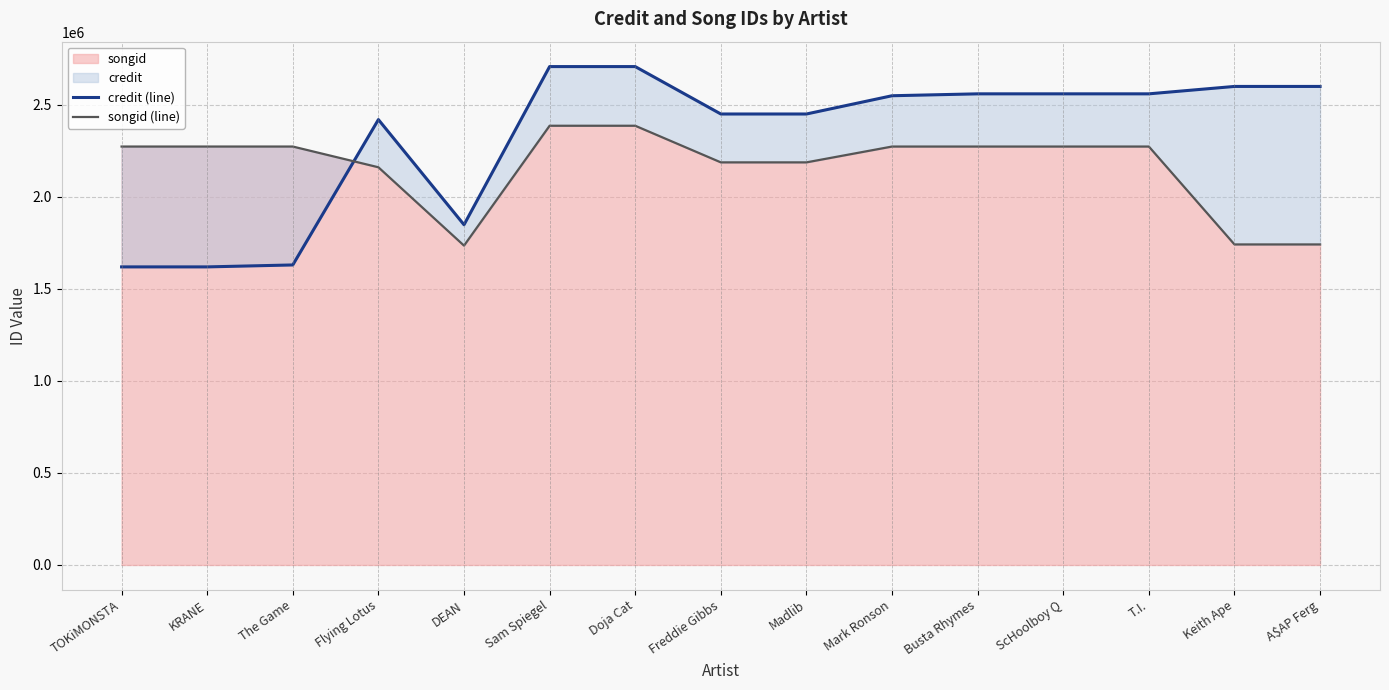

Rank the series by their average value, from highest to lowest.

credit (line), songid (line)